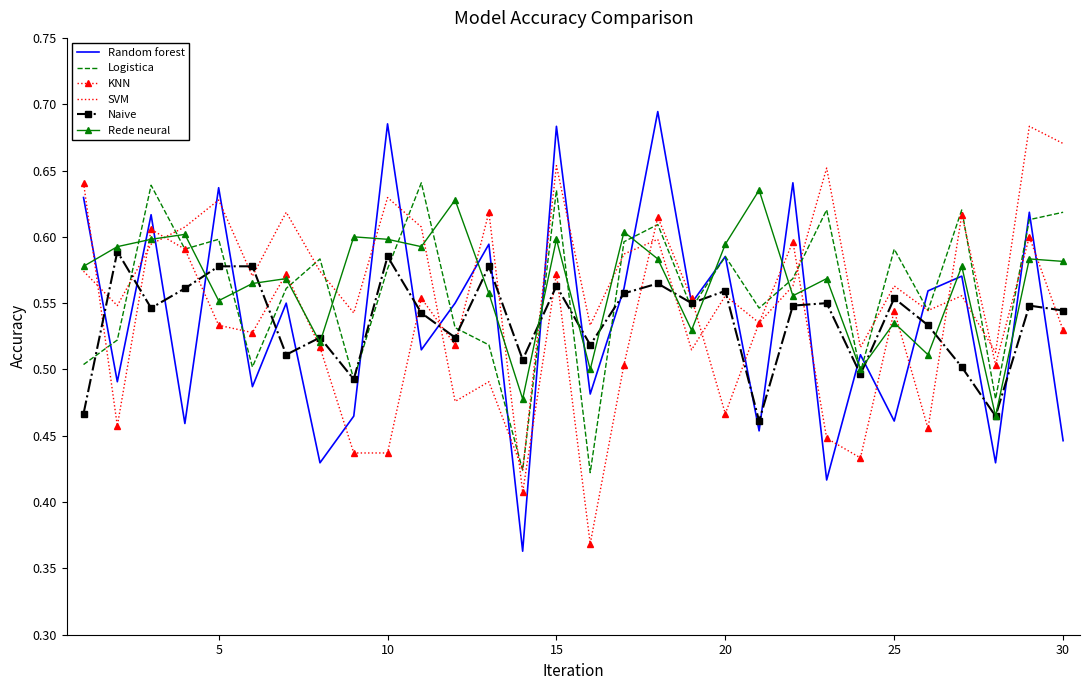

True or false: Rede neural has more than 0 points higher than both neighbors.

True